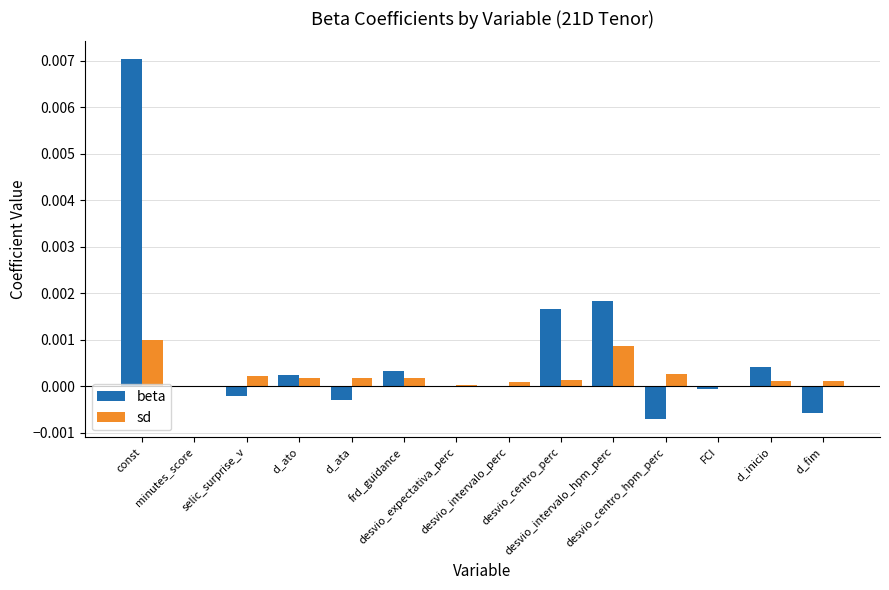

Count the number of data series in this chart.

2